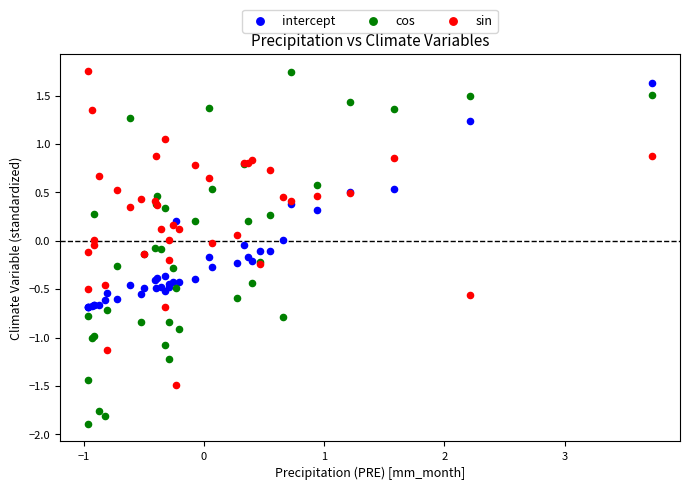

What is the X range (max minus min) for the scatter plot?

4.7